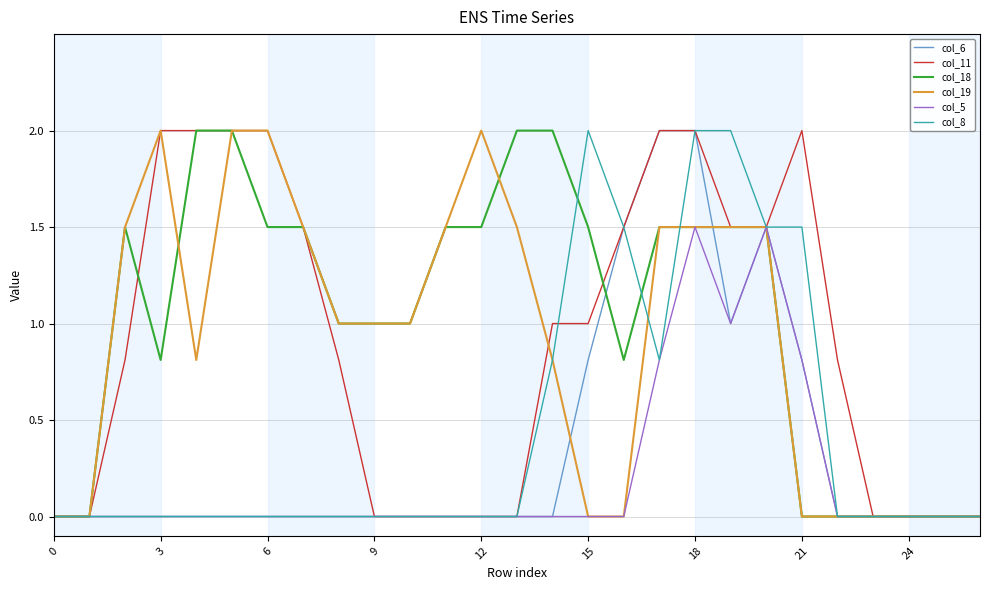

What is the average value of the col_6 series?

0.4